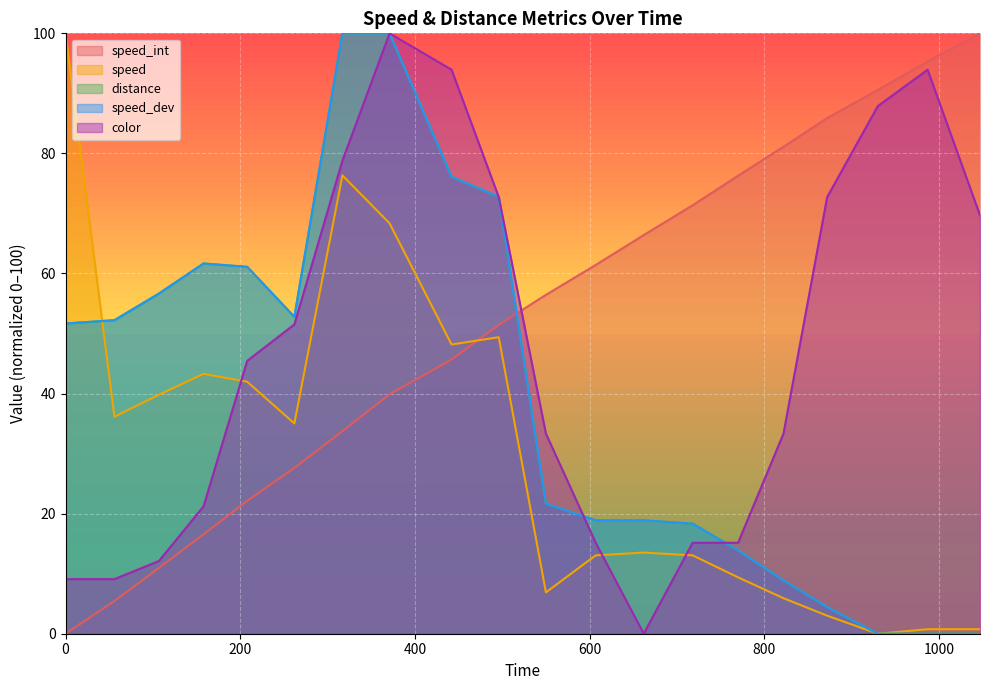

Which category has the highest value across all series?

1047